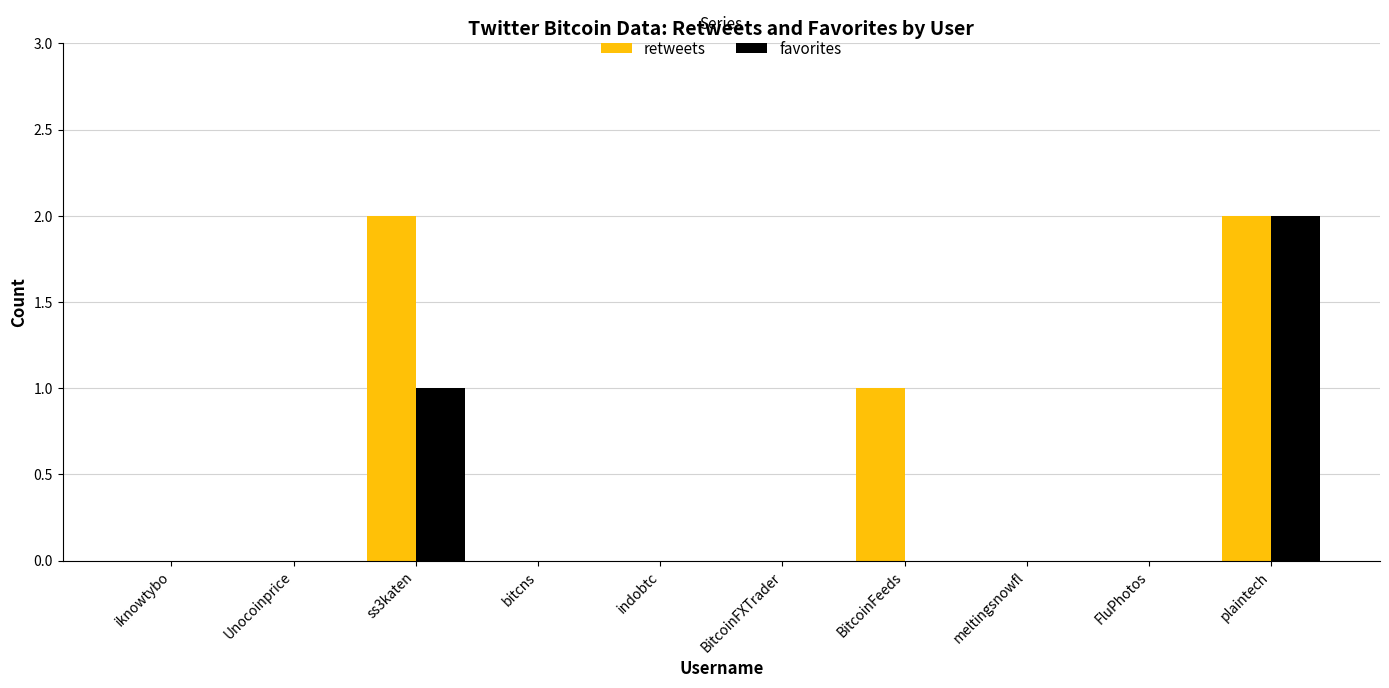

Which series changed the most between iknowtybo and BitcoinFeeds?

retweets